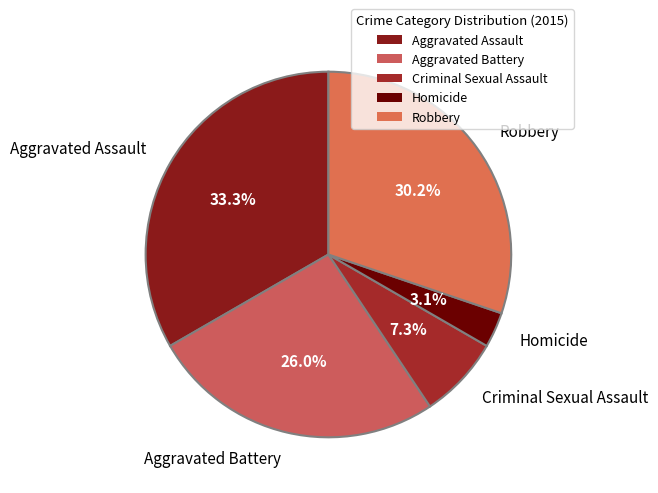

Approximately how many times larger is the value at Criminal Sexual Assault compared to Robbery?

0.2